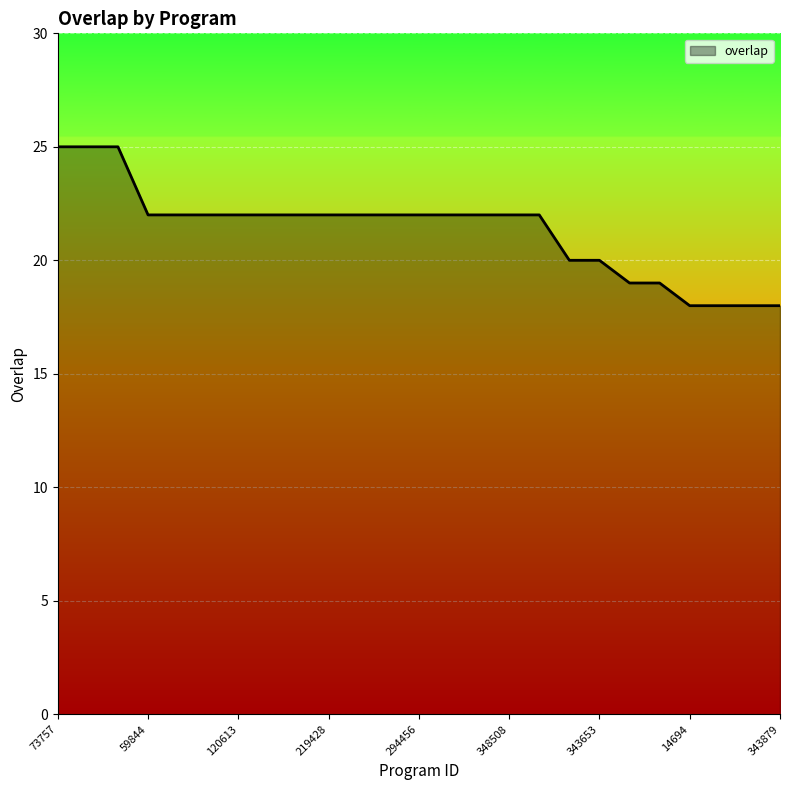

What is the maximum value shown in the chart?

25